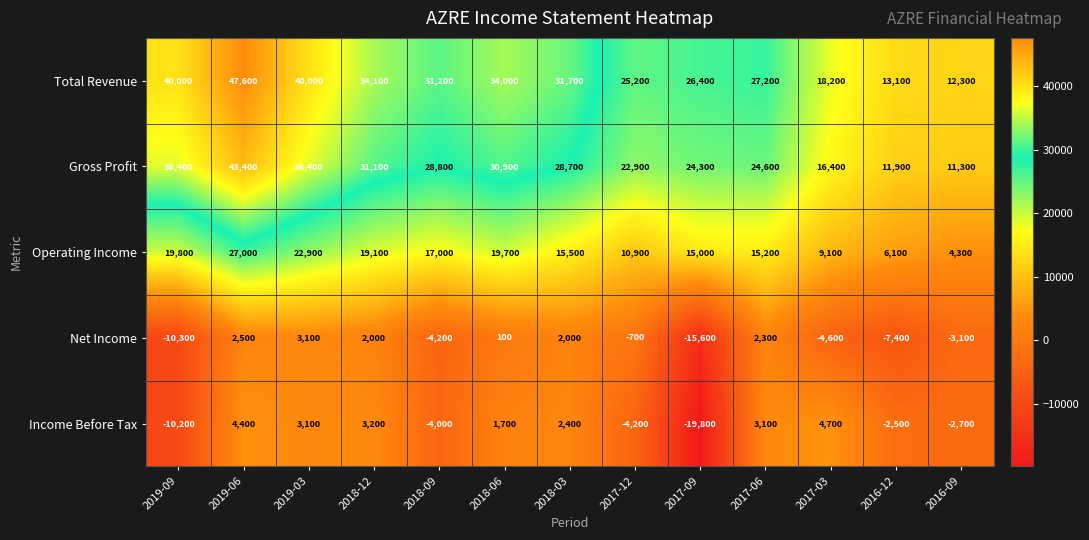

True or false: Income Before Tax has a value of -4200 at 2017-12.

True